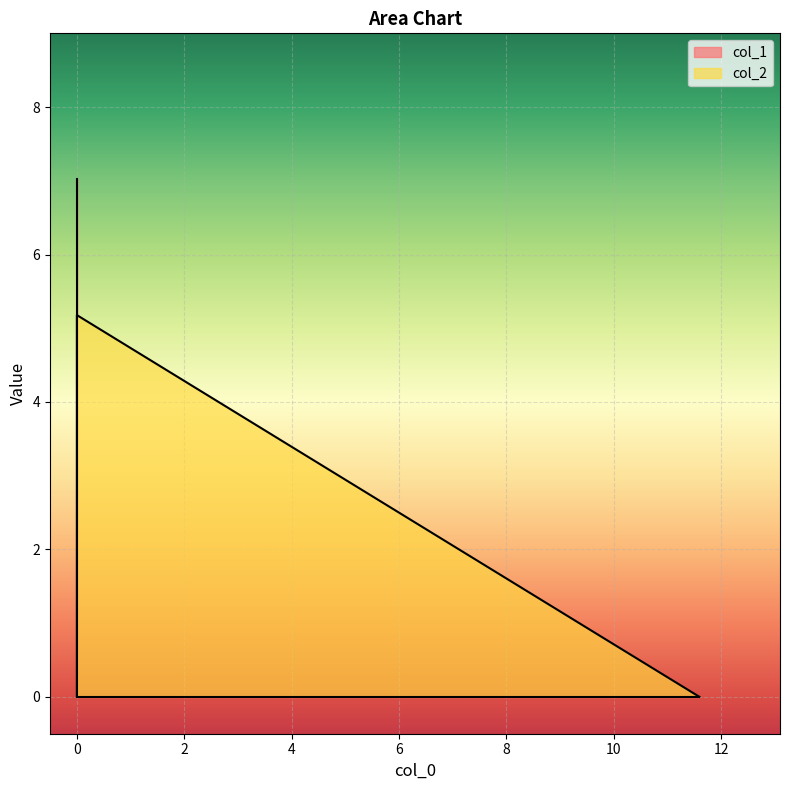

At which label is the value closest to 2?

11.592971